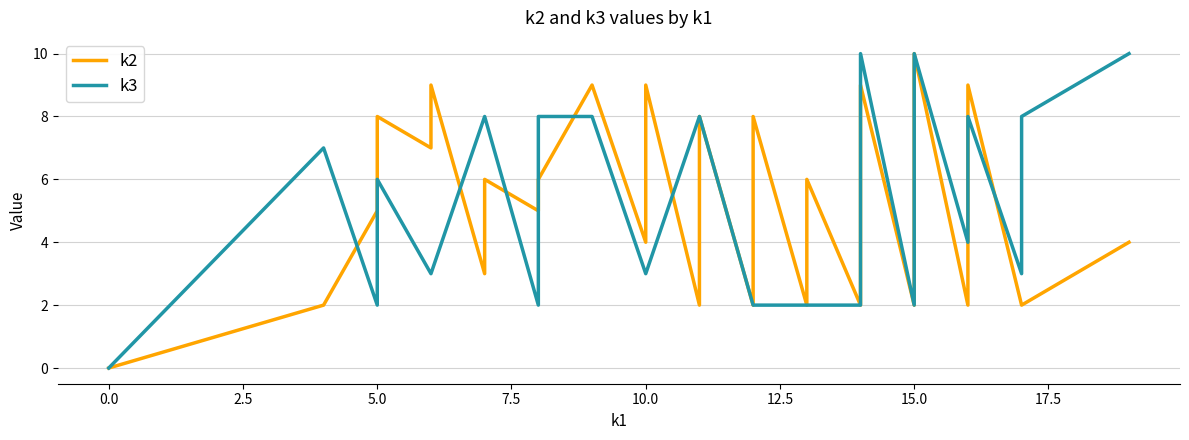

How many intersections are there between k2 and k3?

10